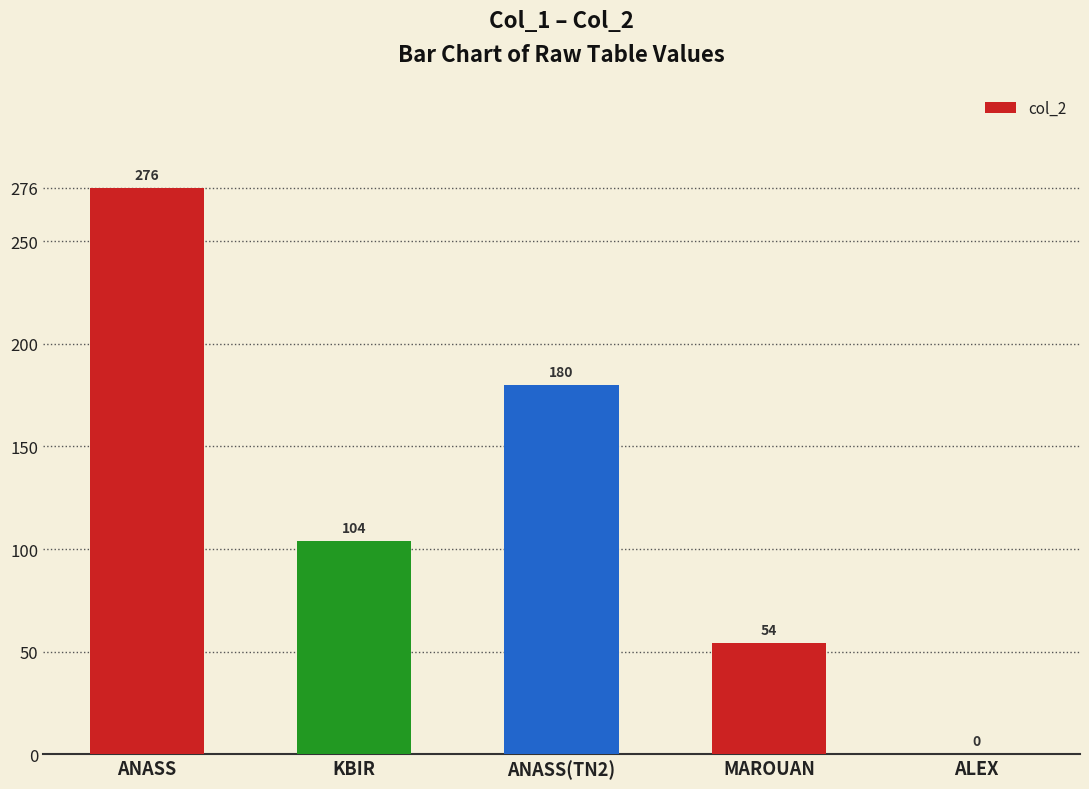

What is the greatest value displayed?

276